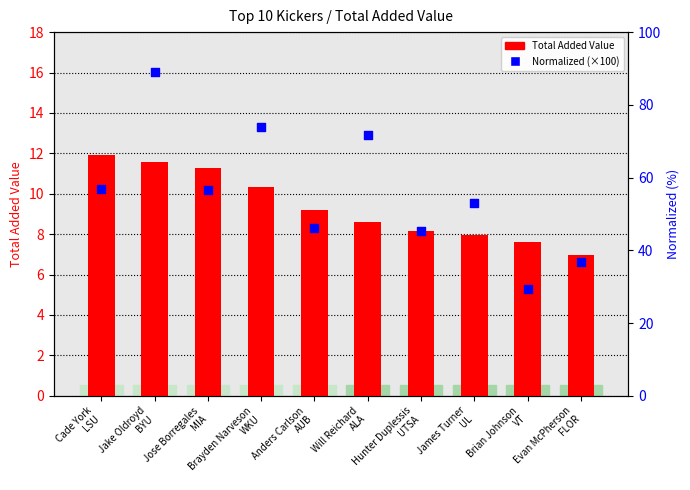

Is the value of Total Added Value at Jose Borregales
MIA greater than the value of Normalized (×100) at Hunter Duplessis
UTSA?

No